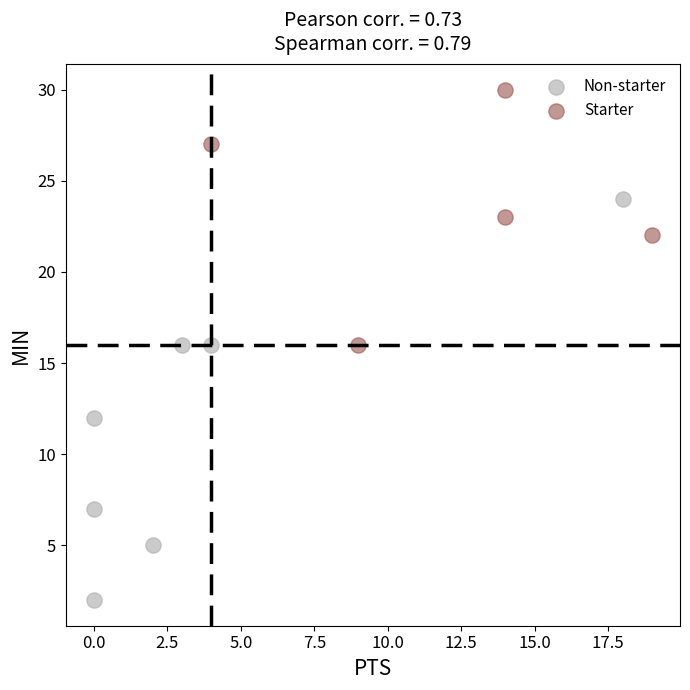

Which series has the widest spread of Y values?

Non-starter